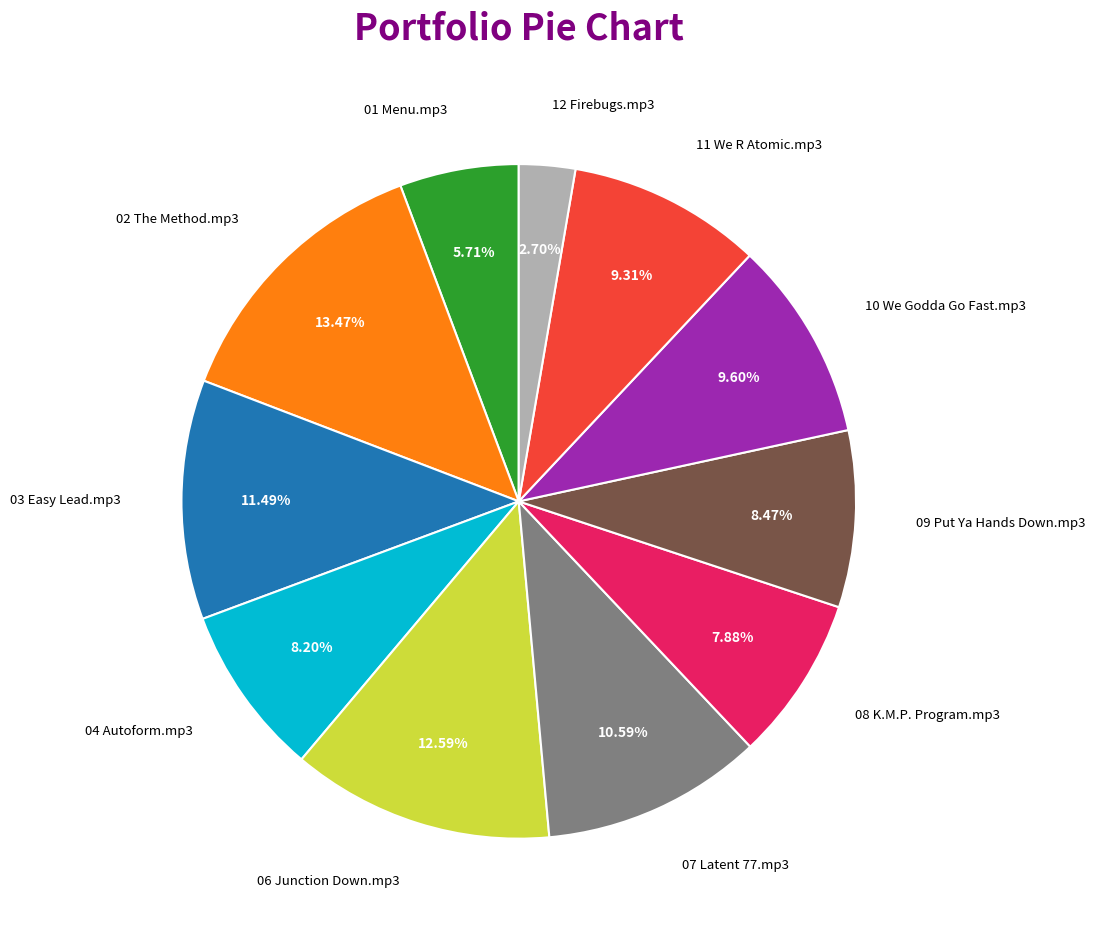

Count the number of slices in the pie.

11